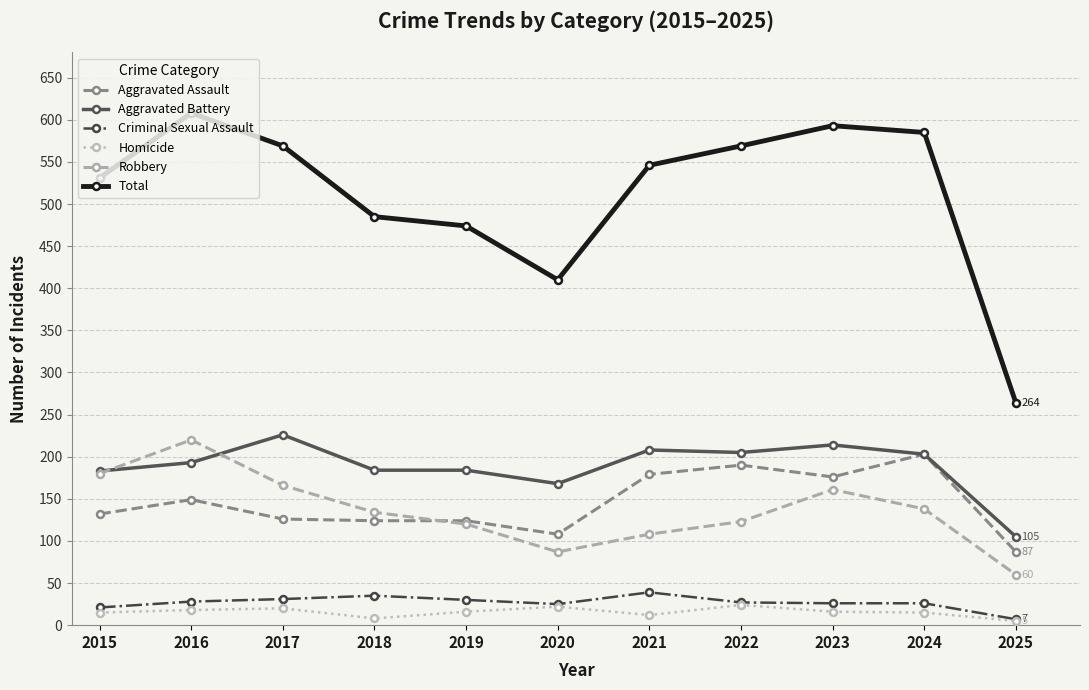

True or false: Criminal Sexual Assault and Robbery cross at least once.

False